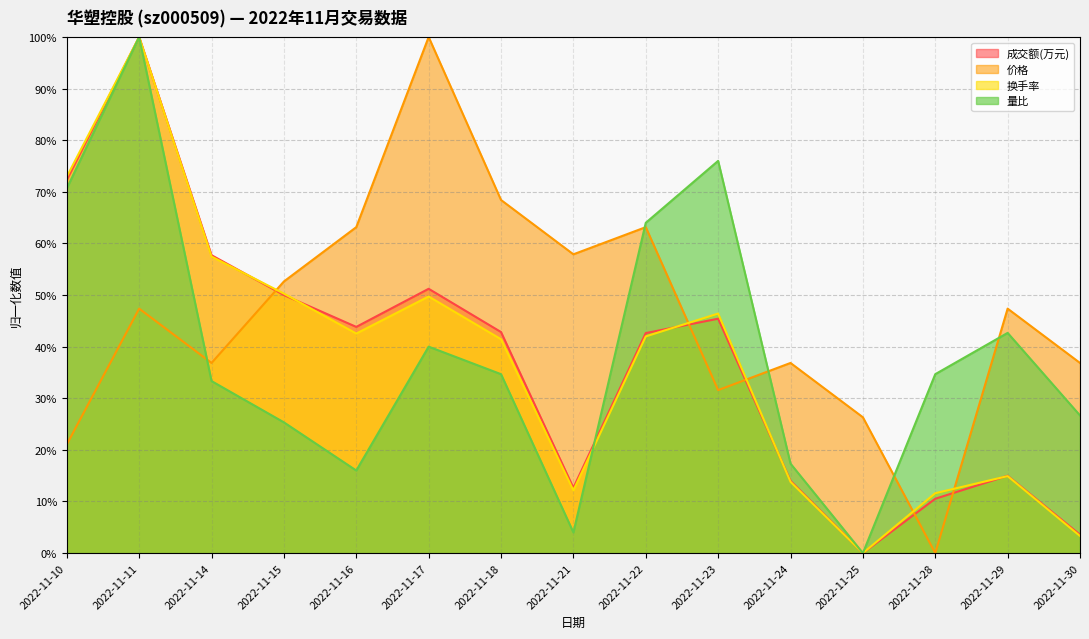

Reading left to right, what are all the values shown in this chart?

成交额(万元): 2022-11-10=0.7	2022-11-11=1.0	2022-11-14=0.6	2022-11-15=0.5	2022-11-16=0.4	2022-11-17=0.5	2022-11-18=0.4	2022-11-21=0.1	2022-11-22=0.4	2022-11-23=0.5	2022-11-24=0.1	2022-11-25=0.0	2022-11-28=0.1	2022-11-29=0.1	2022-11-30=0.0
价格: 2022-11-10=0.2	2022-11-11=0.5	2022-11-14=0.4	2022-11-15=0.5	2022-11-16=0.6	2022-11-17=1.0	2022-11-18=0.7	2022-11-21=0.6	2022-11-22=0.6	2022-11-23=0.3	2022-11-24=0.4	2022-11-25=0.3	2022-11-28=0.0	2022-11-29=0.5	2022-11-30=0.4
换手率: 2022-11-10=0.7	2022-11-11=1.0	2022-11-14=0.6	2022-11-15=0.5	2022-11-16=0.4	2022-11-17=0.5	2022-11-18=0.4	2022-11-21=0.1	2022-11-22=0.4	2022-11-23=0.5	2022-11-24=0.1	2022-11-25=0.0	2022-11-28=0.1	2022-11-29=0.1	2022-11-30=0.0
量比: 2022-11-10=0.7	2022-11-11=1.0	2022-11-14=0.3	2022-11-15=0.3	2022-11-16=0.2	2022-11-17=0.4	2022-11-18=0.3	2022-11-21=0.0	2022-11-22=0.6	2022-11-23=0.8	2022-11-24=0.2	2022-11-25=0.0	2022-11-28=0.3	2022-11-29=0.4	2022-11-30=0.3